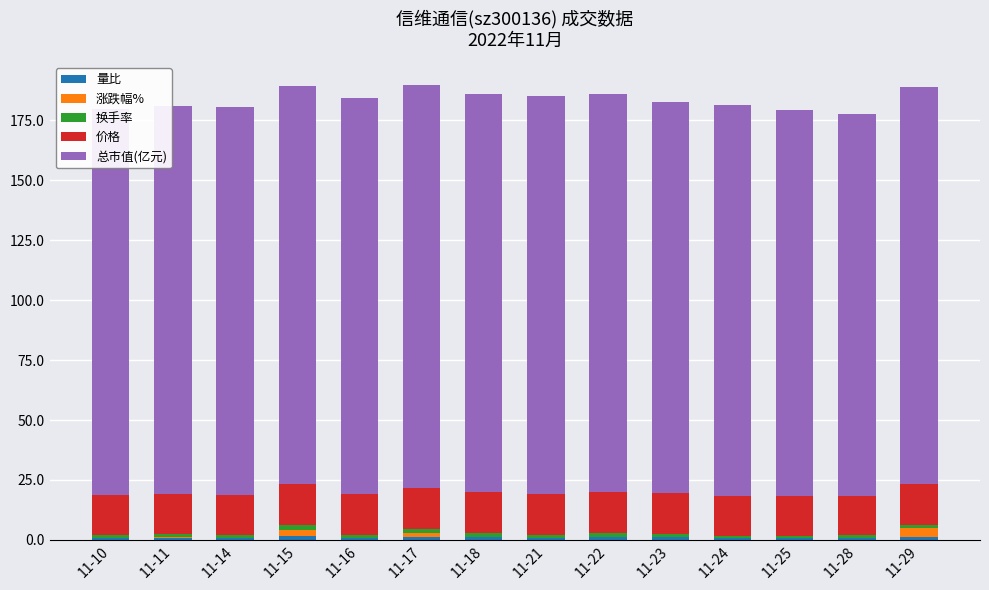

Which series has the largest total across all categories?

总市值(亿元)